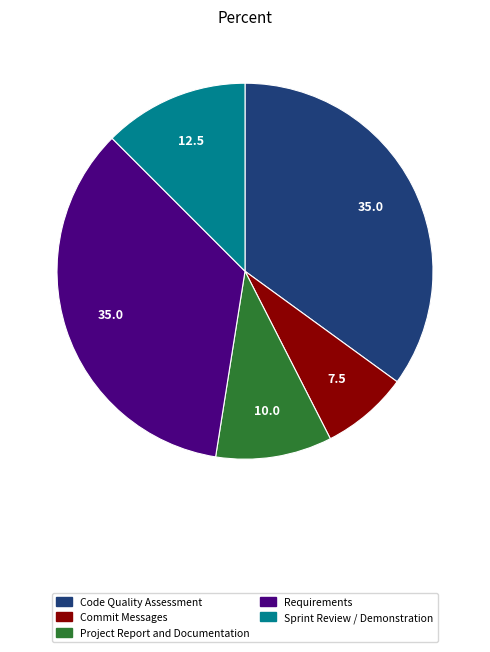

Is Requirements the majority of the pie?

No